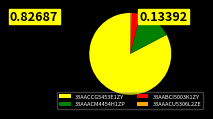

Is it true that 33AAACM4454H1ZP is 13% of the pie?

True